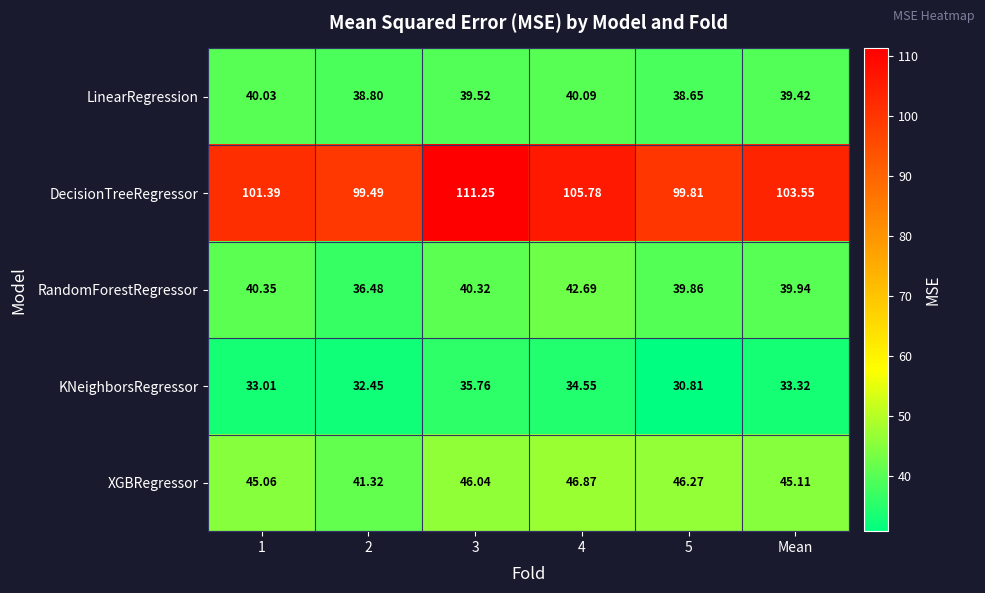

Which series has the widest spread of values?

DecisionTreeRegressor